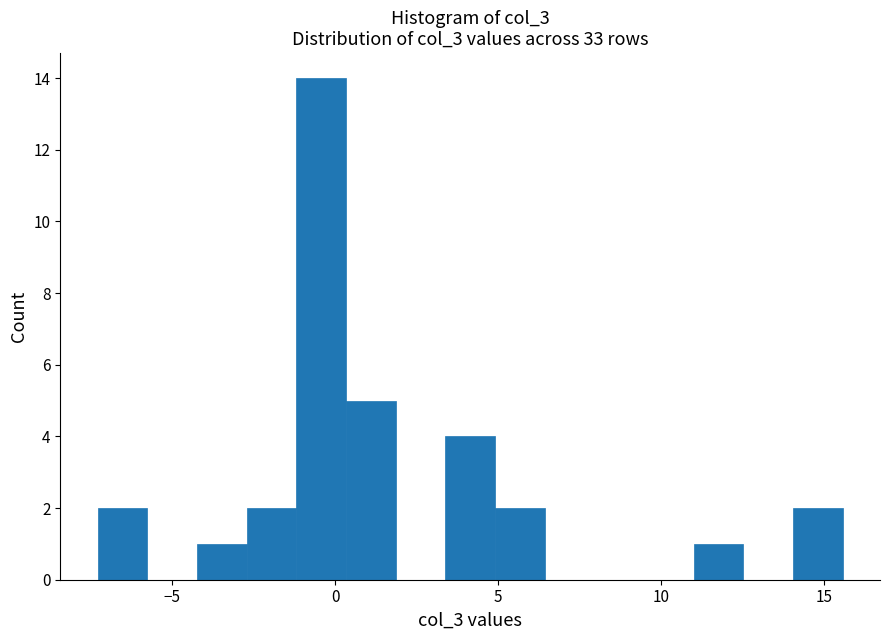

Read against the x-axis, roughly where is the centre of the tallest bar?

-0.5